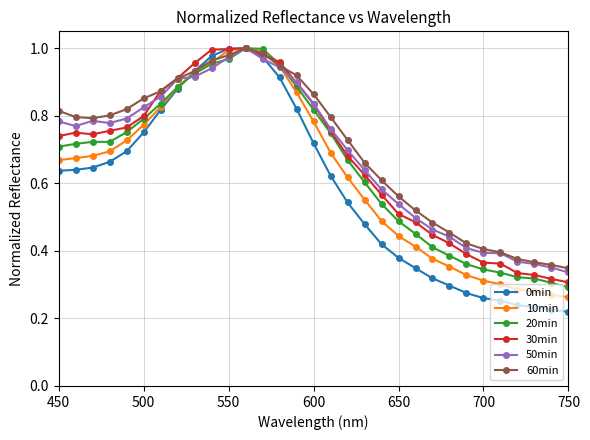

Which series has the largest range (max minus min)?

0min